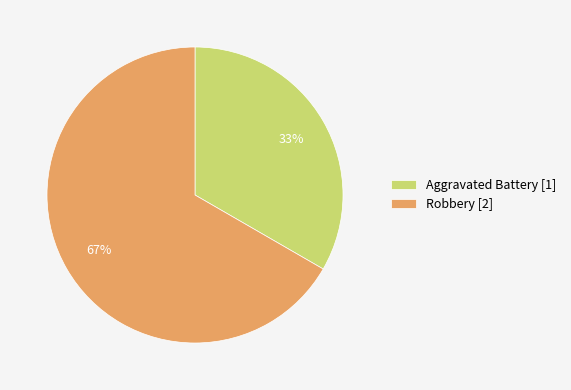

To the nearest percent, what is the average slice percentage?

50%